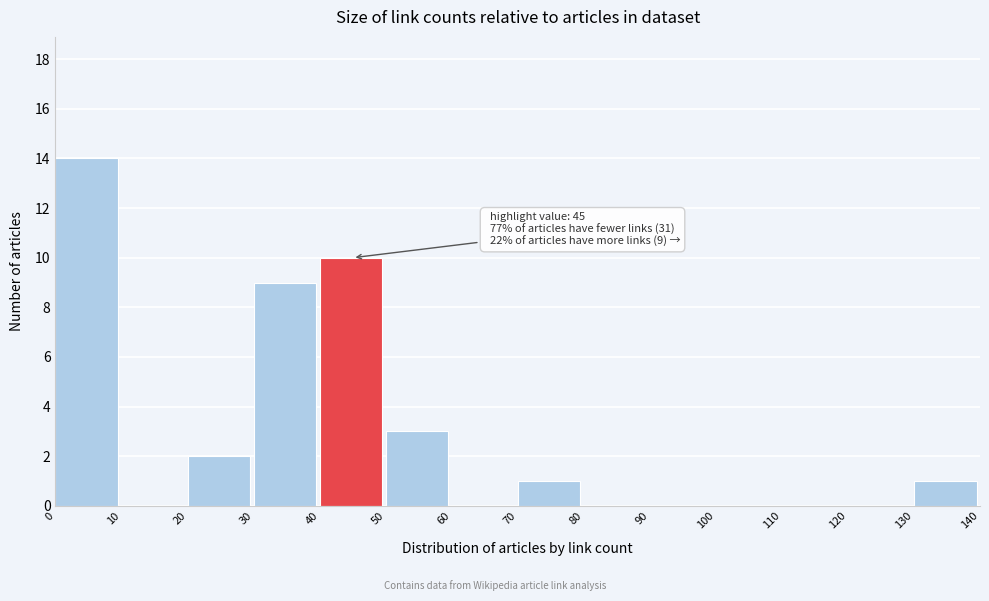

Over which range of the x-axis is the bar tallest?

0 to 10